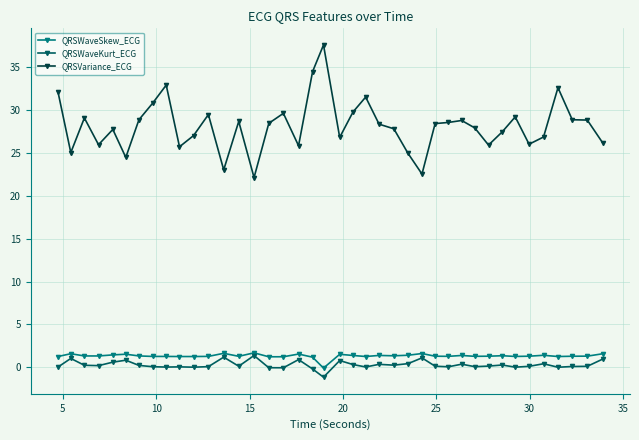

In QRSWaveSkew_ECG, how many points are lower than both neighbors (excluding endpoints)?

11